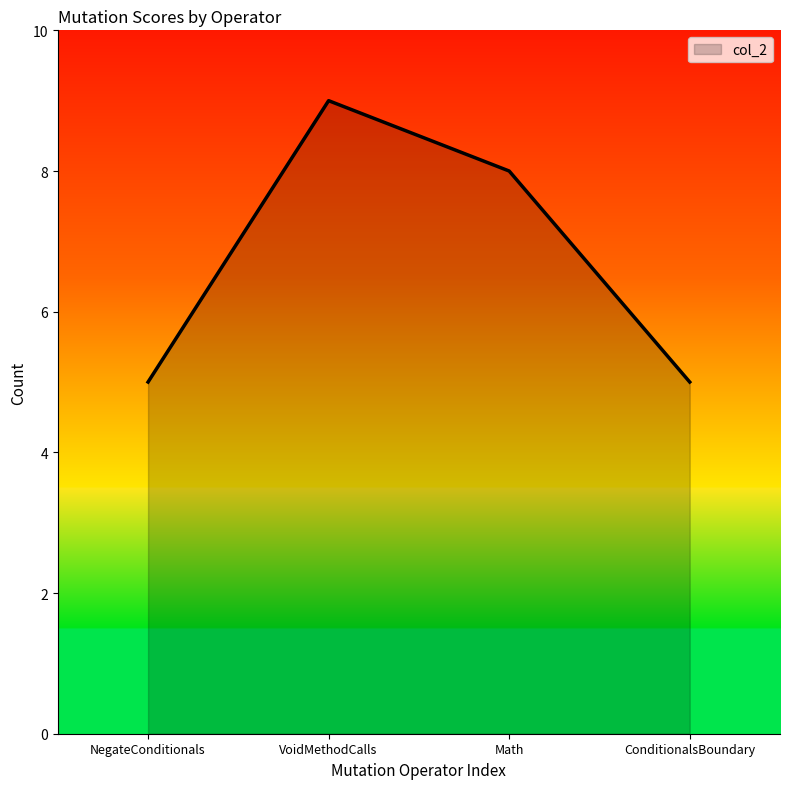

Does the chart display data point markers on the line(s)?

No